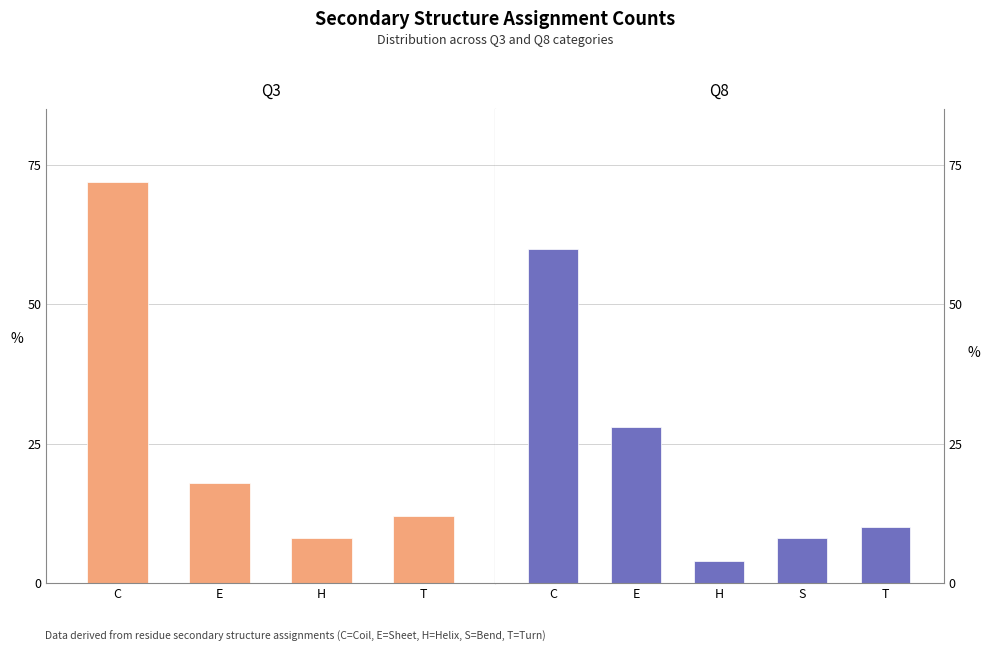

Where is C nearest to the value 34?

1